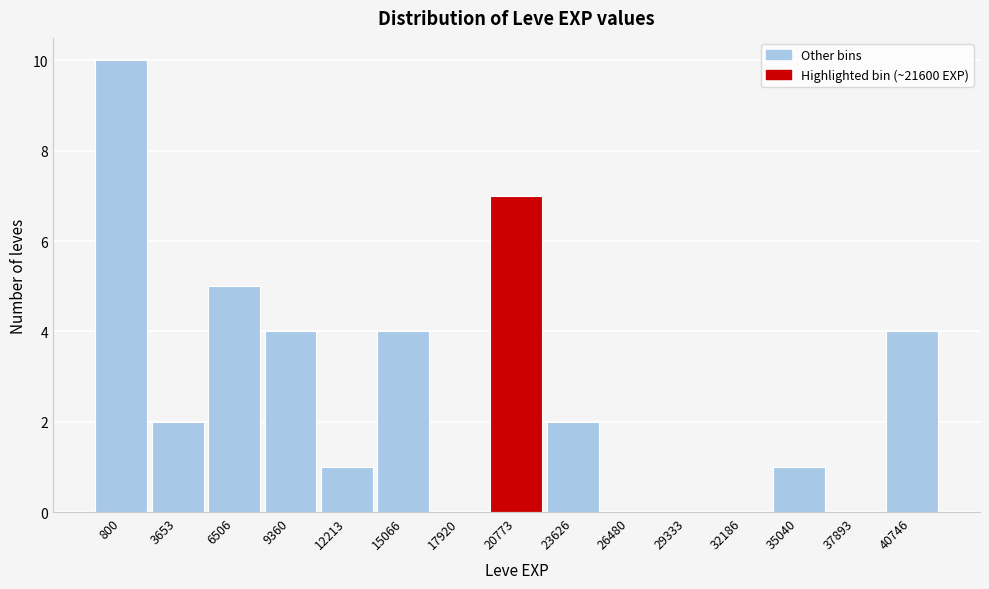

Between 6506 and 12213, which is larger?

6506